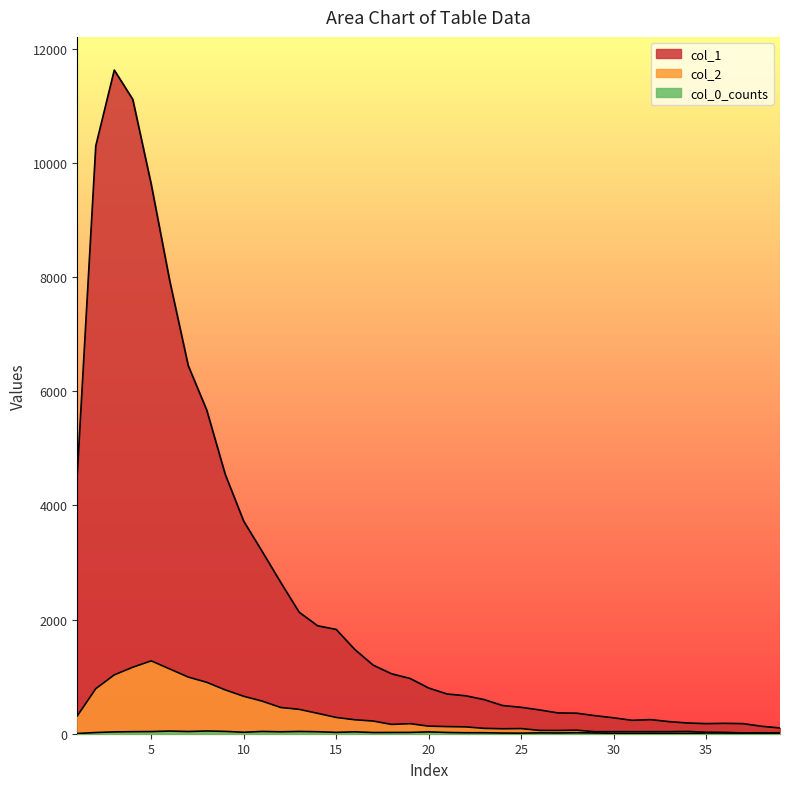

What is the maximum value for col_0_counts?

48